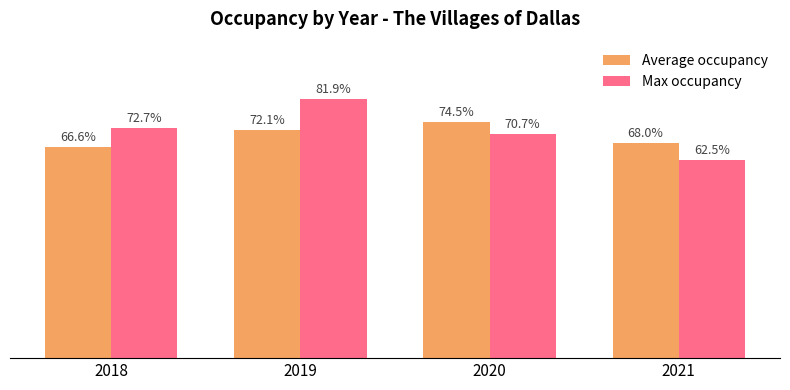

What is the total value across all series at 2019?

1.5